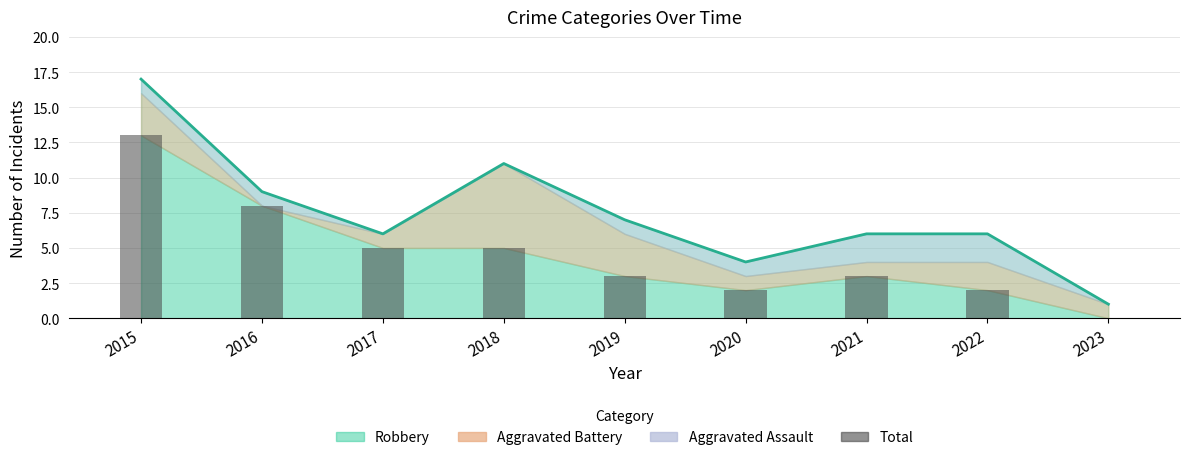

Which category has the lowest value across all series?

2023